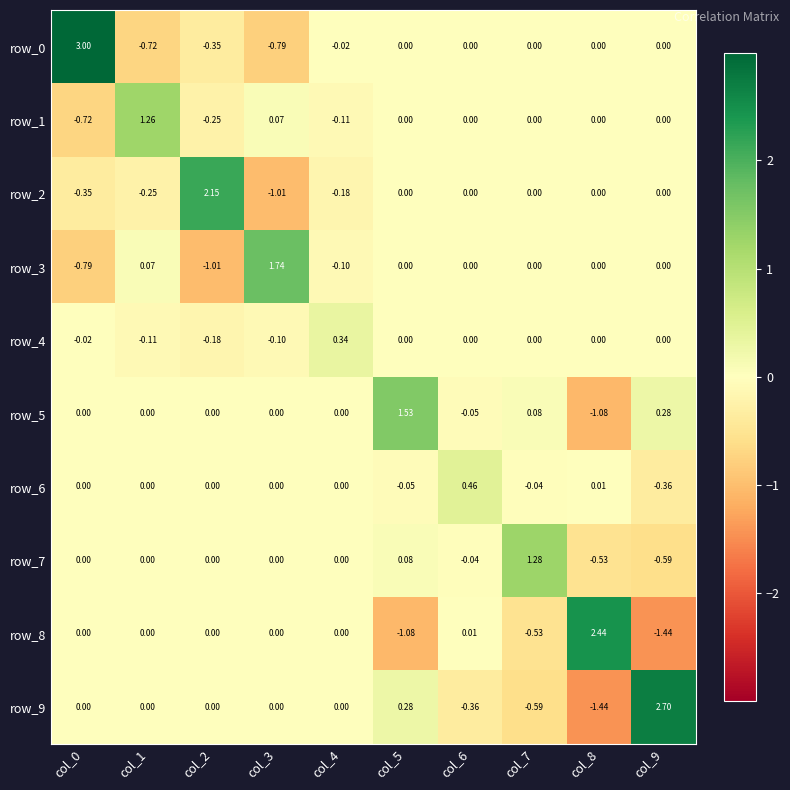

Is it true that row_8 equals 0.0 at col_2?

True